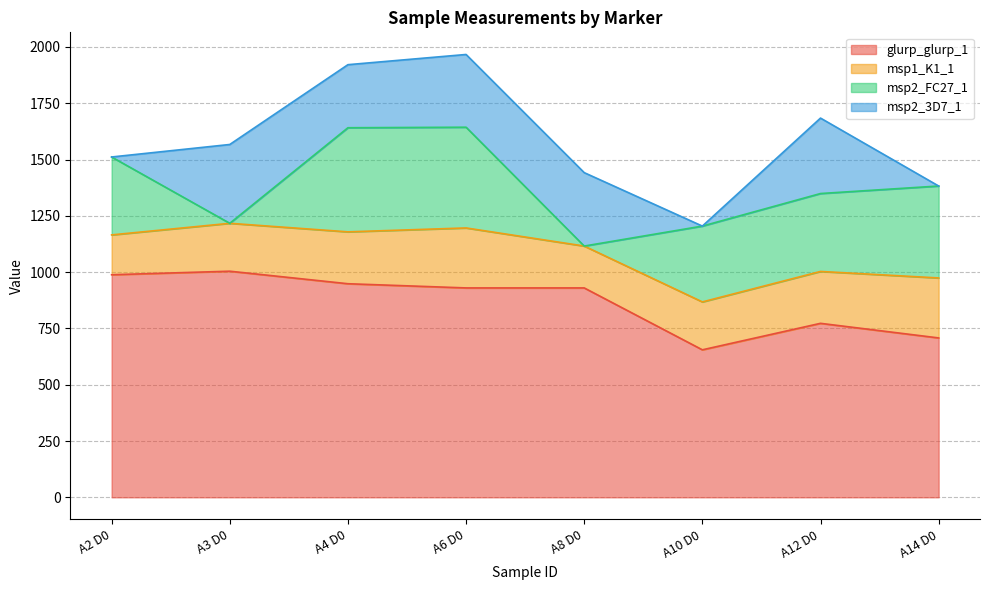

The value of msp2_FC27_1 at A3 D0 is 0.0. True or false?

True